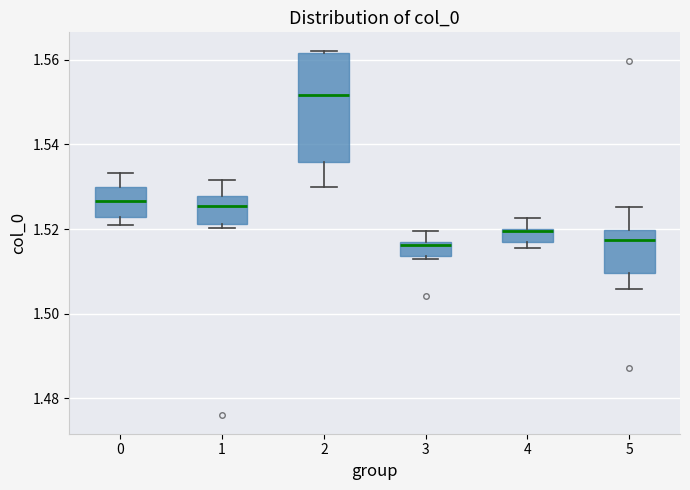

Reading left to right, read every box against the y-axis: the position of its median line, the range the box covers, and the ends of its whiskers. The values are not printed on the chart, so give them approximately, as read against the axis.

0: median 1.526, box 1.522 to 1.530, whiskers 1.522 (just below the box's lower edge) to 1.534
1: median 1.526, box 1.522 to 1.528, whiskers 1.520 to 1.532
2: median 1.552, box 1.536 to 1.562, whiskers 1.530 to 1.562 (just above the box's upper edge)
3: median 1.516, box 1.514 to 1.518, whiskers 1.514 (just below the box's lower edge) to 1.520
4: median 1.520 (just below the box's upper edge), box 1.518 to 1.520, whiskers 1.516 to 1.522
5: median 1.518, box 1.510 to 1.520, whiskers 1.506 to 1.526